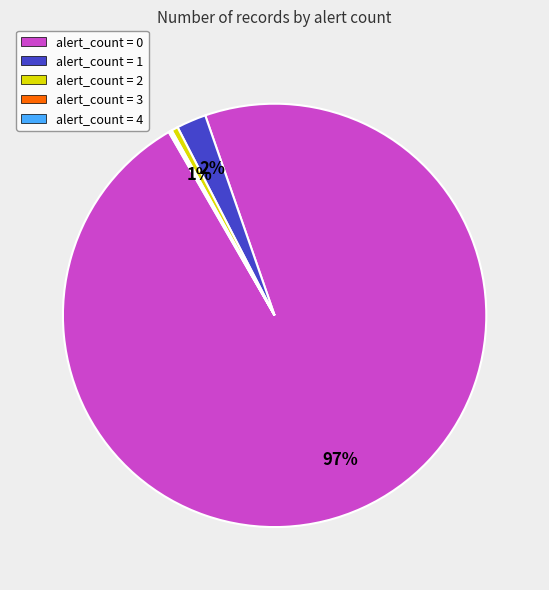

To the nearest percent, what percentage of the pie is alert_count = 2?

1%